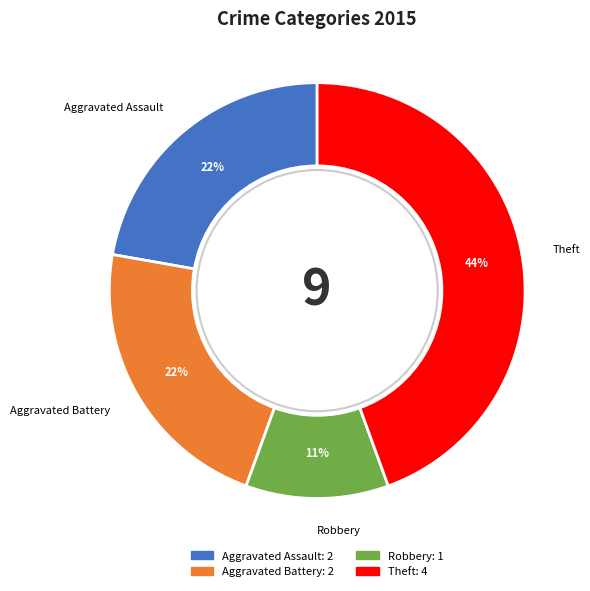

Is it true that Aggravated Battery is 13% of the pie?

False